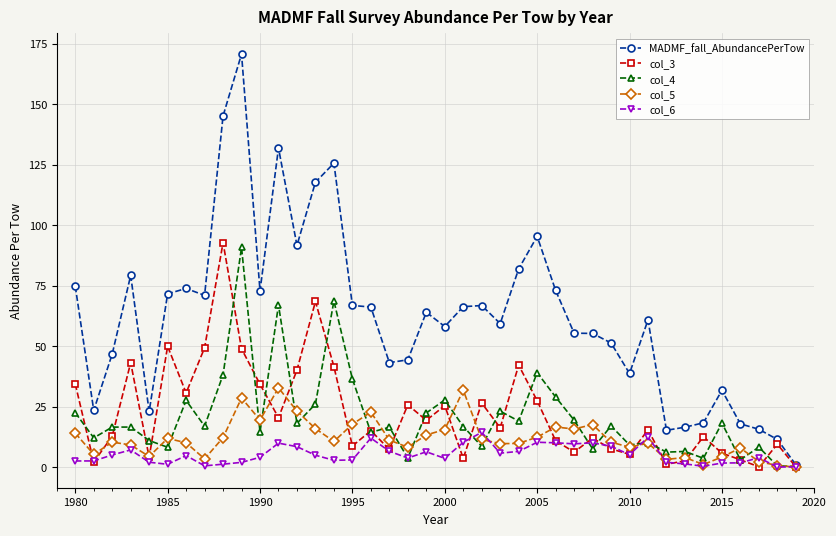

What is the value of the col_3 point at the 20th from the left?

19.4